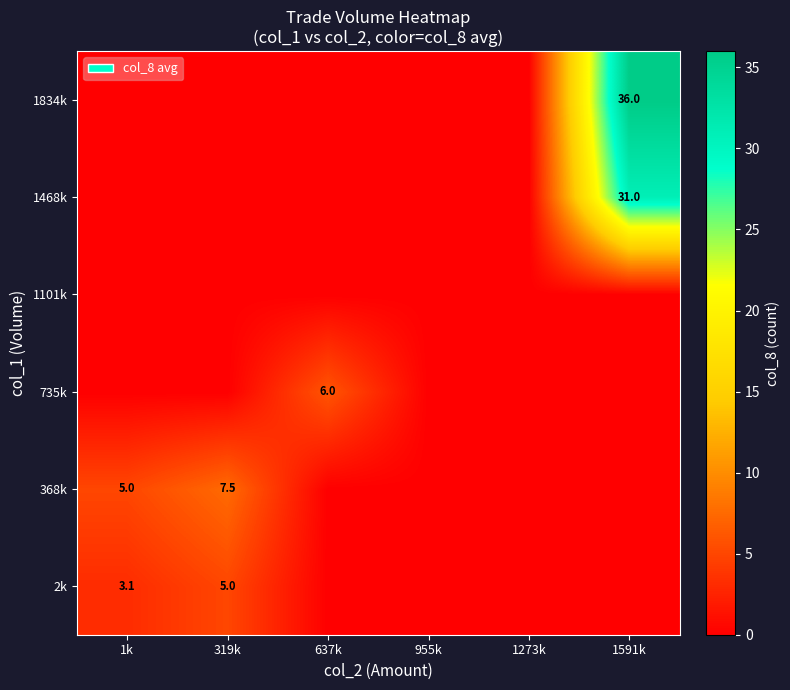

The value of 1834k at 1591k is 36.0. True or false?

True